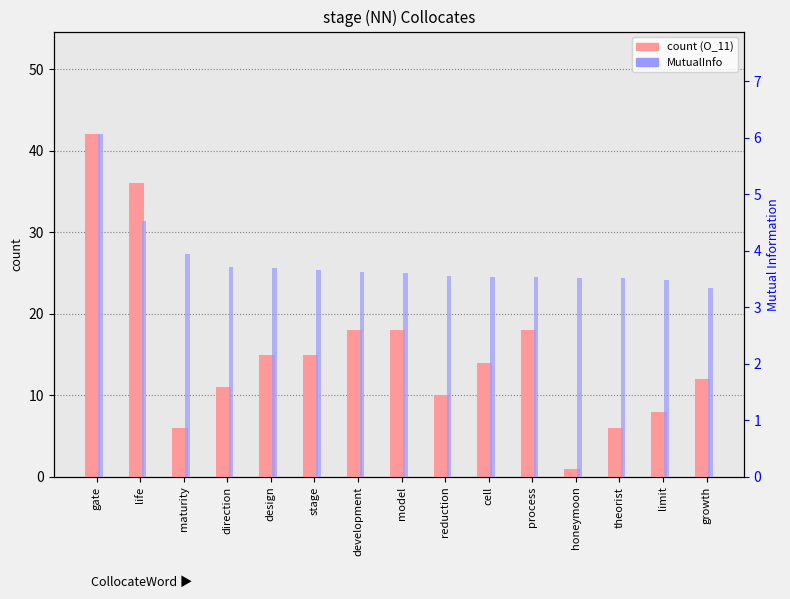

Which series has the largest total across all categories?

count